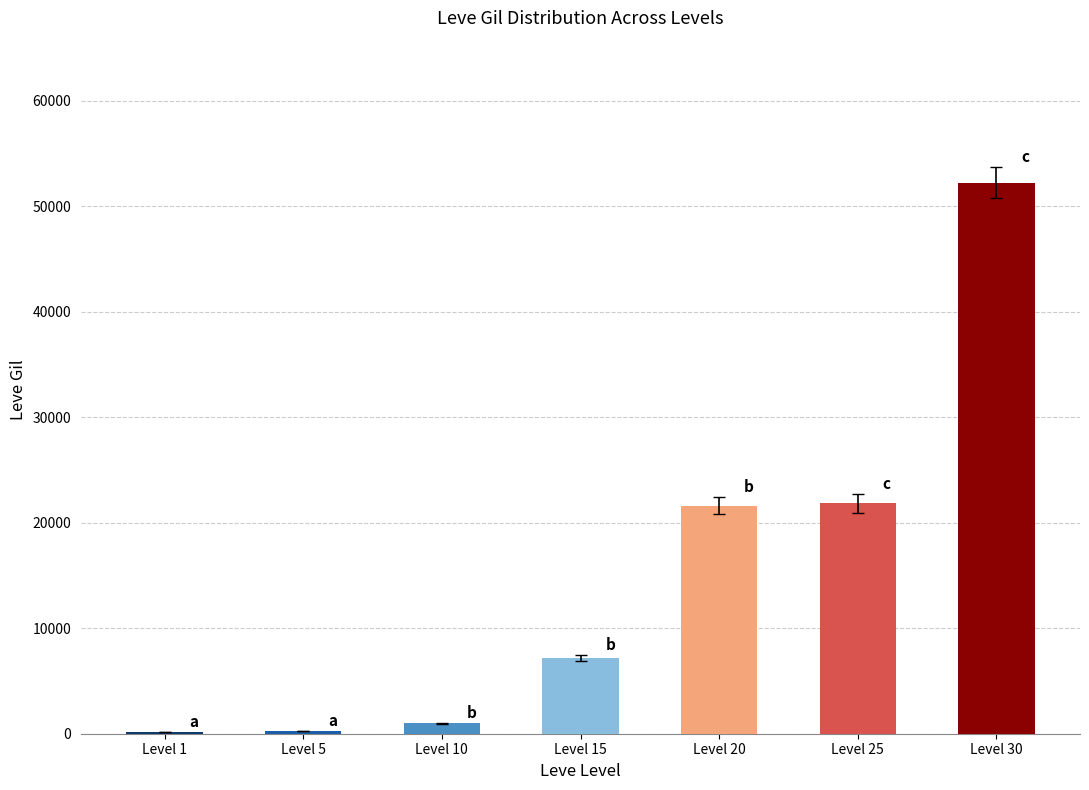

How many distinct data groups are displayed?

1